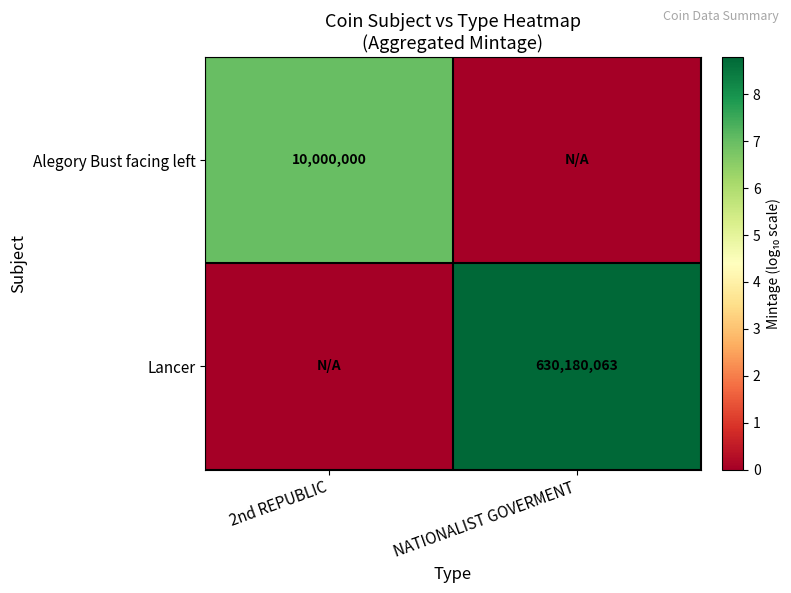

The Alegory Bust facing left series shows 13423980 at 2nd REPUBLIC. True or false?

False